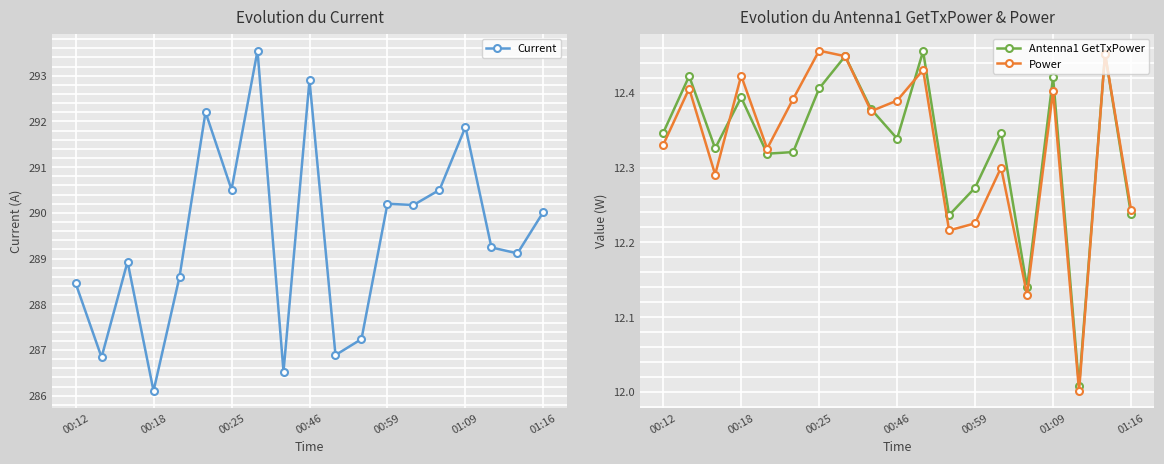

Reading left to right, extract all data points from this chart.

Current: 288.5	286.8	288.9	286.1	288.6	292.2	290.5	293.5	286.5	292.9	286.9	287.2	290.2	290.2	290.5	291.9	289.2	289.1	290.0
Antenna1 GetTxPower: 12.3	12.4	12.3	12.4	12.3	12.3	12.4	12.4	12.4	12.3	12.5	12.2	12.3	12.3	12.1	12.4	12.0	12.5	12.2
Power: 12.3	12.4	12.3	12.4	12.3	12.4	12.5	12.4	12.4	12.4	12.4	12.2	12.2	12.3	12.1	12.4	12.0	12.5	12.2